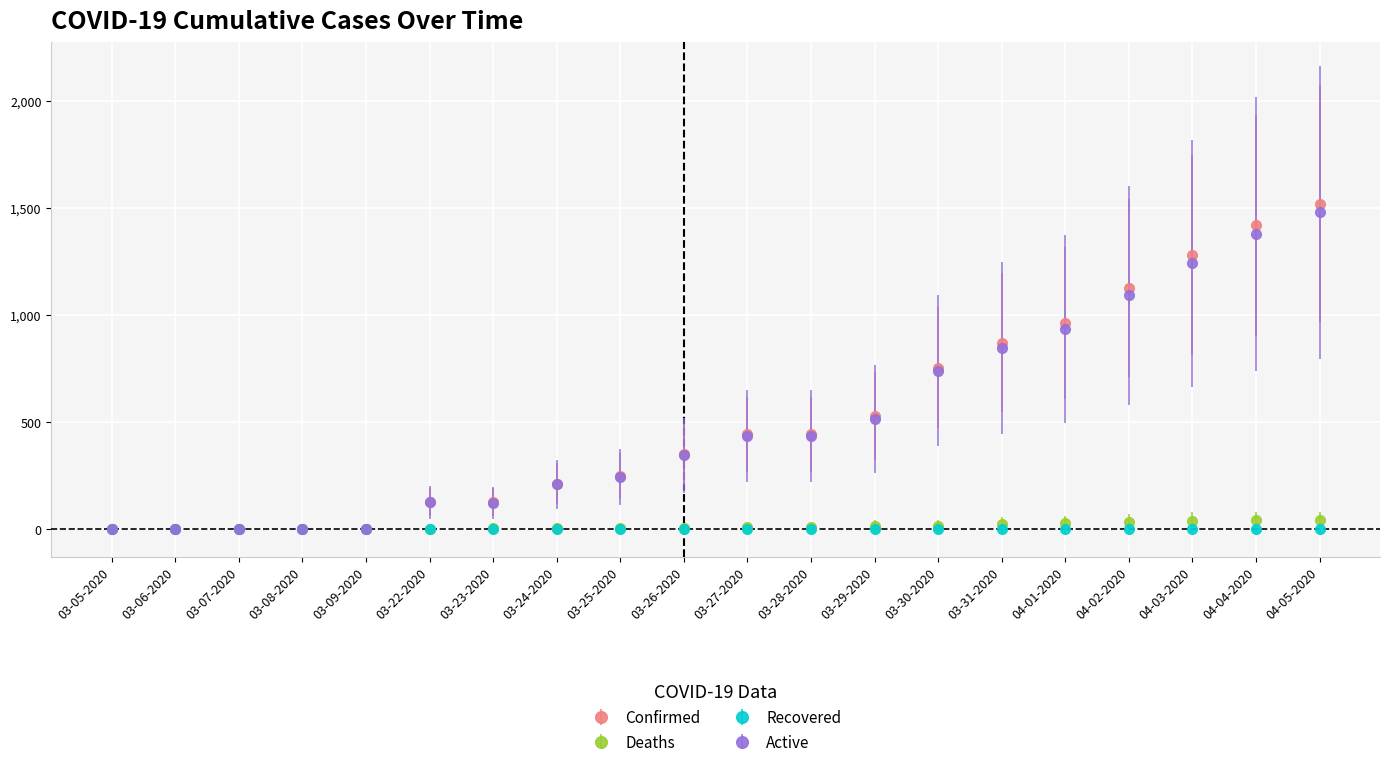

List the series in order of their peak value, highest first.

Confirmed, Active, Deaths, Recovered